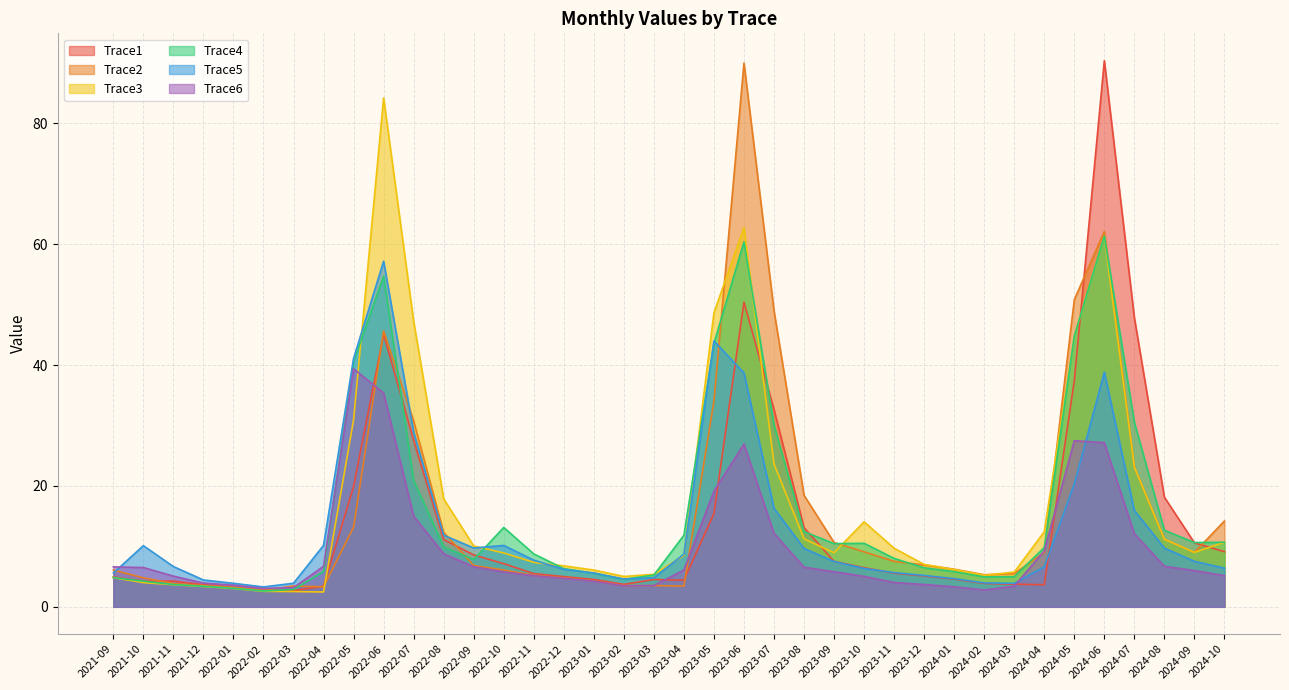

Where do Trace6 and Trace3 first cross each other?

2022-05 and 2022-06